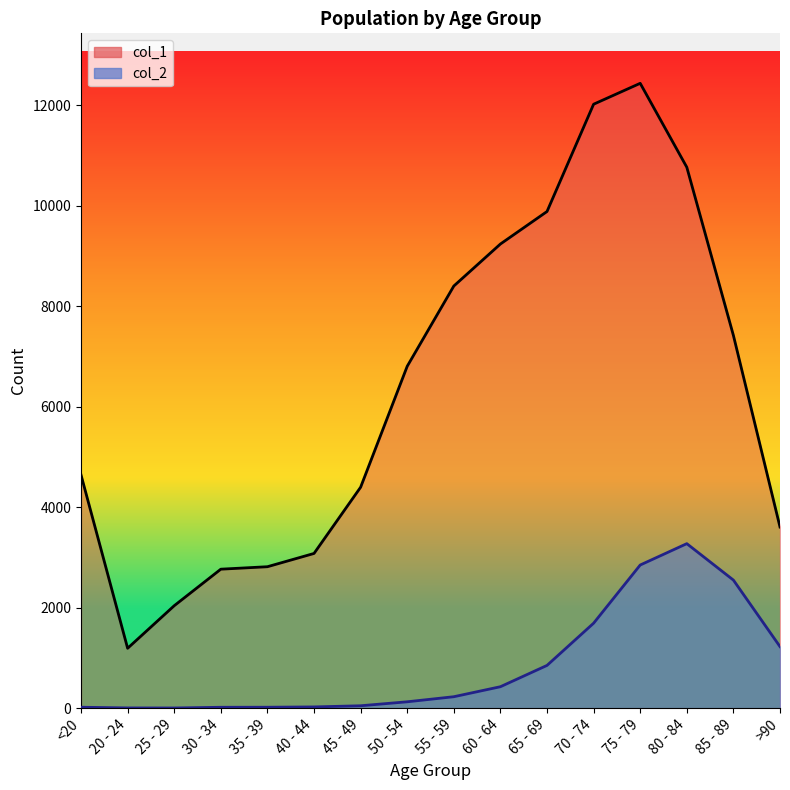

True or false: col_1 has more than 1 interior local peaks.

False